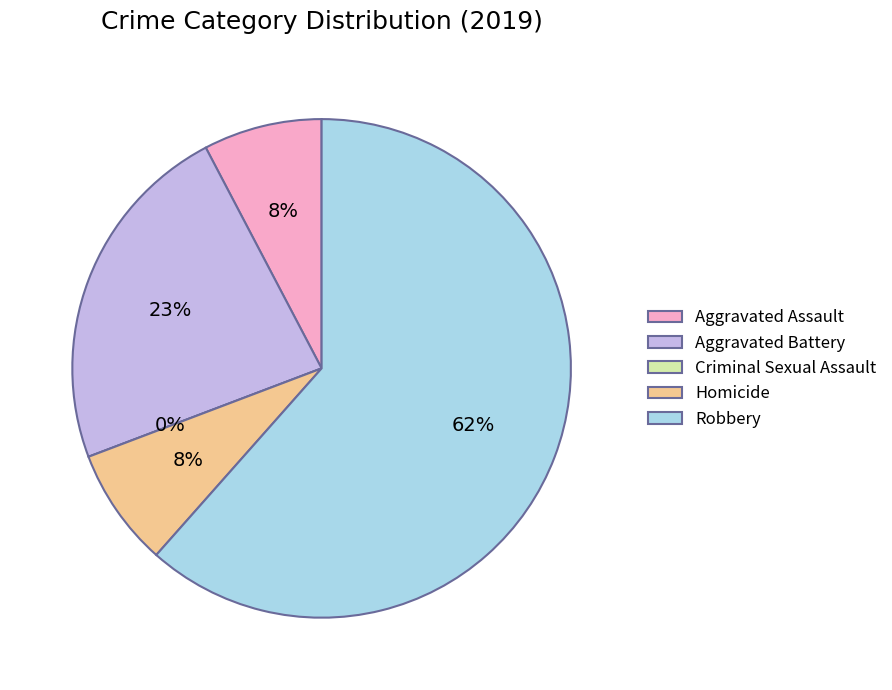

To the nearest percent, what percentage of the pie is Robbery?

62%